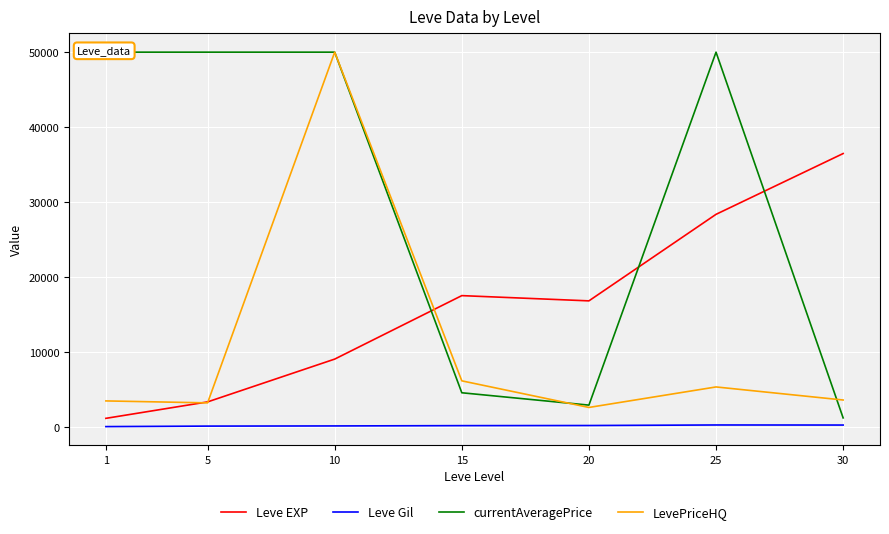

What is the difference between the maximum and minimum values in the Leve EXP series?

35279.2